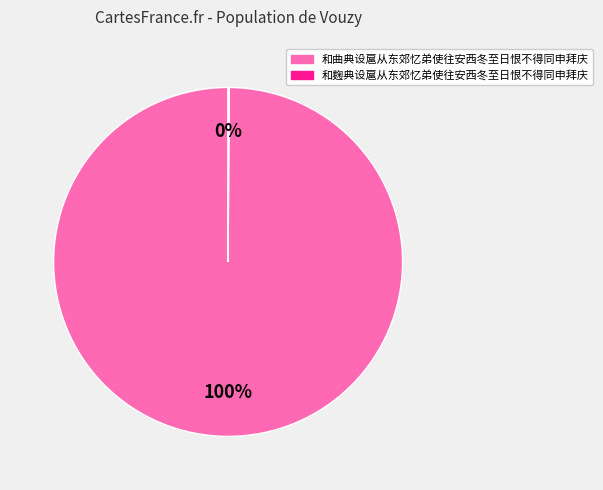

What percentage is the 和曲典设扈从东郊忆弟使往安西冬至日恨不得同申拜庆 slice, to the nearest percent?

100%